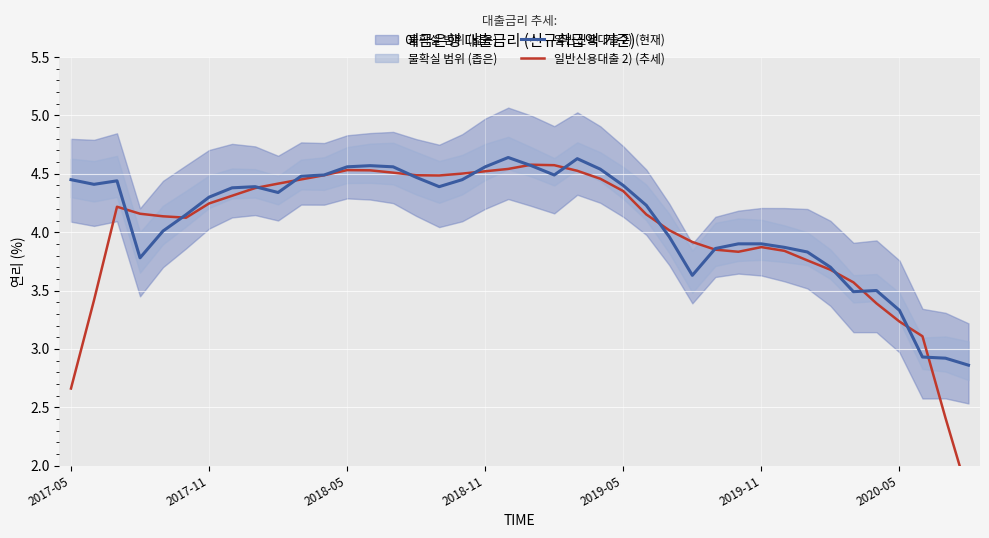

What is the lowest value of the 일반신용대출 2) (현재) series?

2.9